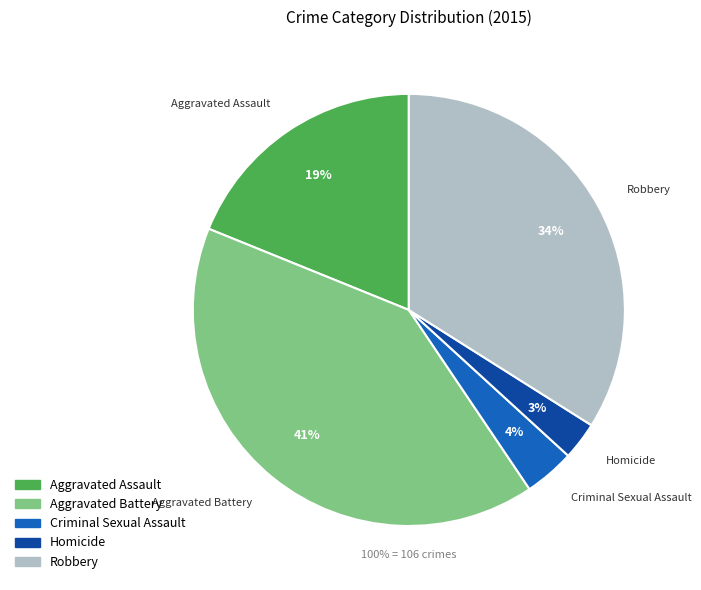

Is there a majority slice in this chart?

No